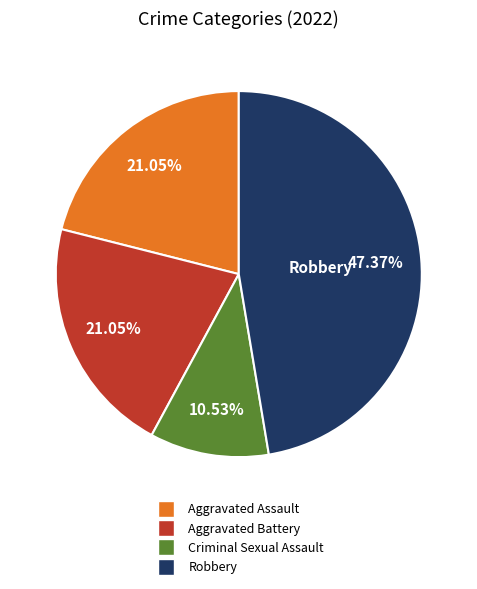

To the nearest percent, what is the combined percentage of Robbery and Aggravated Battery?

68%